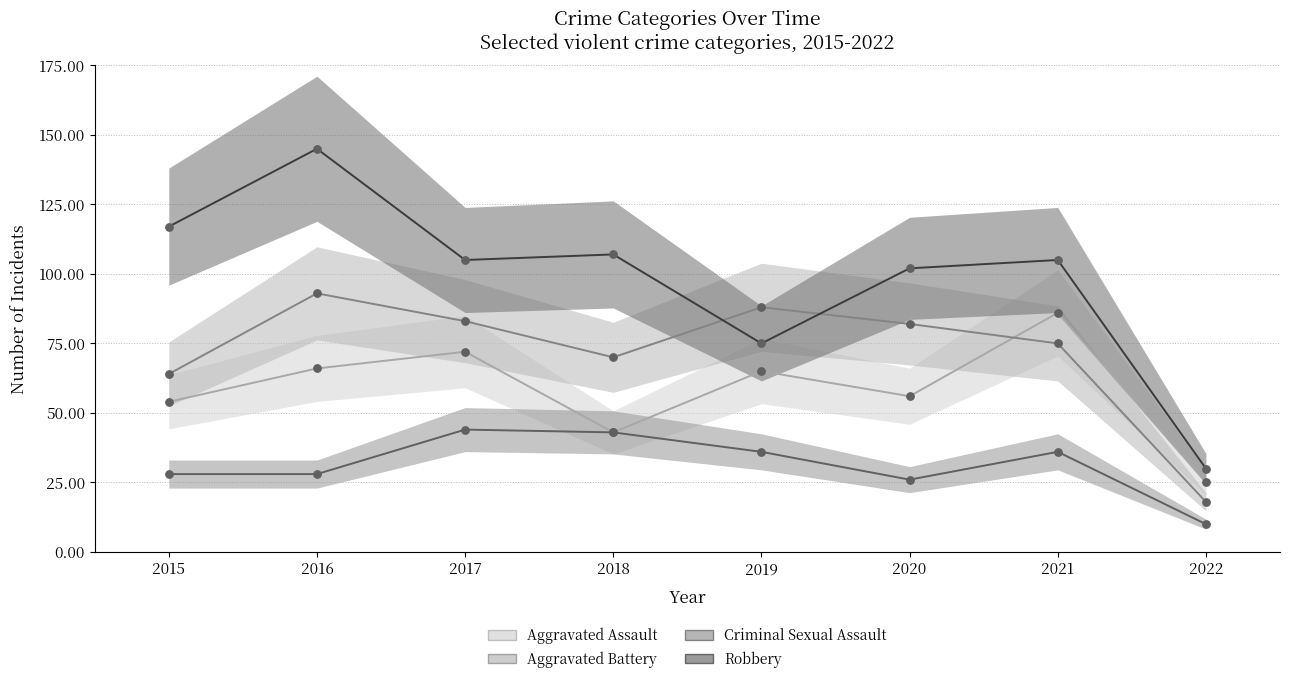

At which category is the sum across all series the highest?

2016